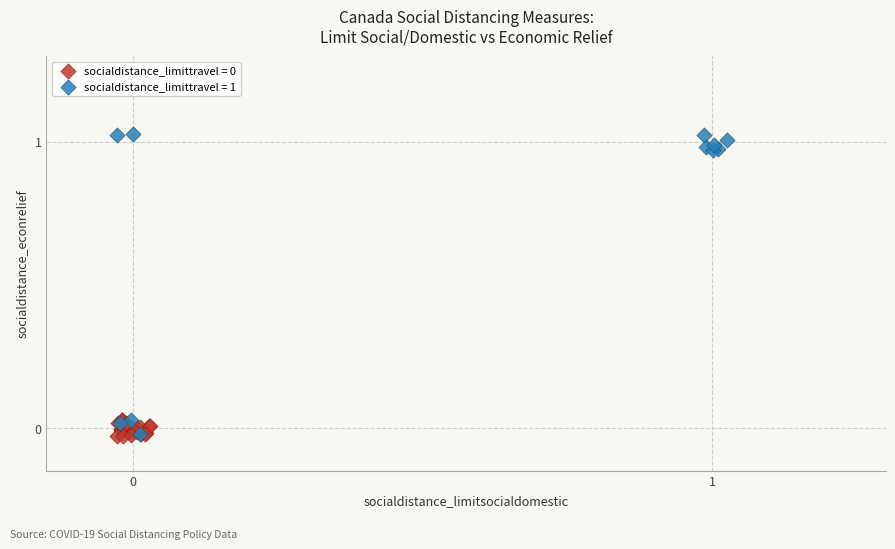

Which series has the largest Y range (max minus min)?

socialdistance_limittravel = 1